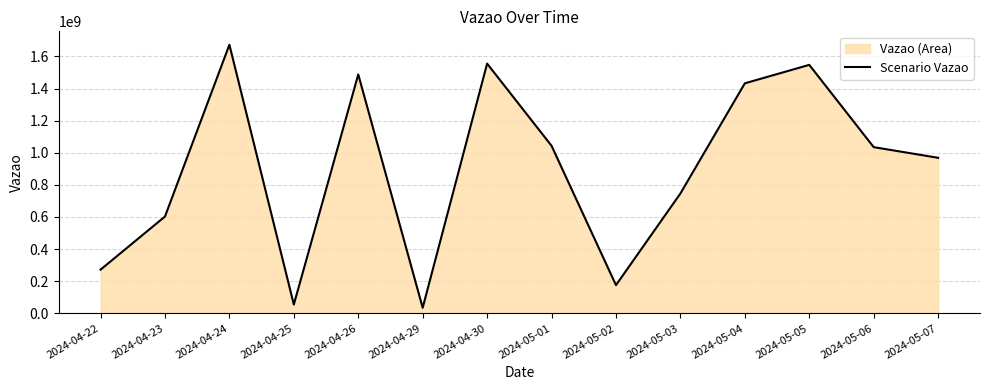

Does the chart display data point markers on the line(s)?

No